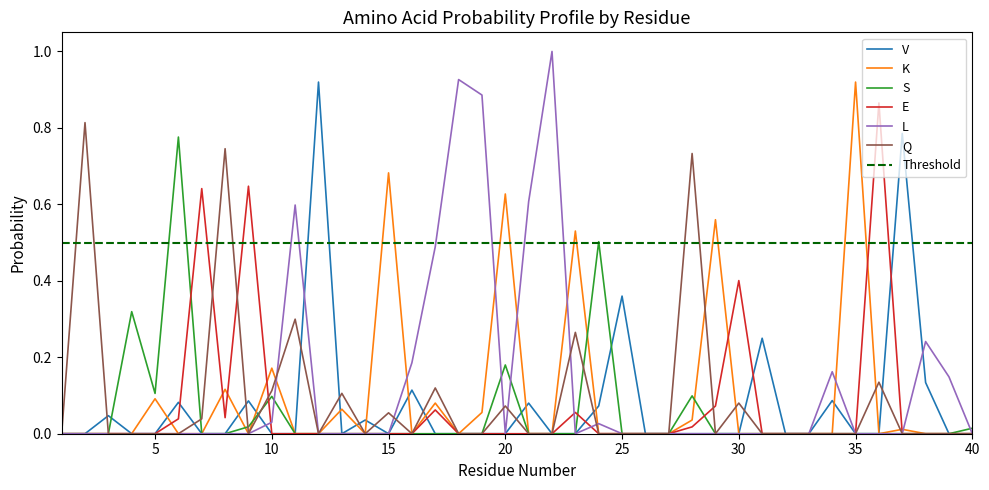

What are all the series names shown in the legend?

V, K, S, E, L, Q